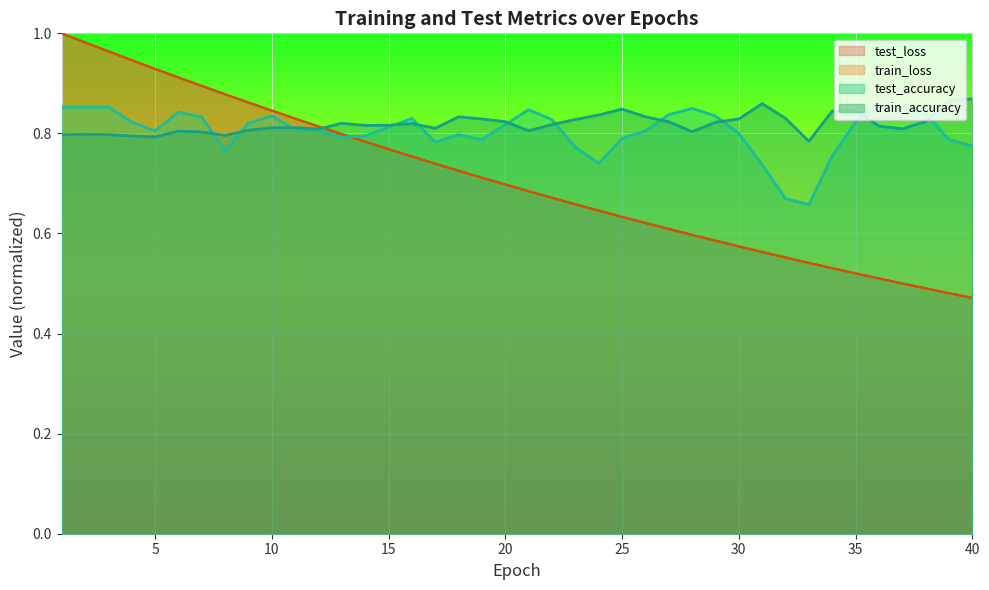

What is the value of the test_accuracy point at the 7th from the left?

0.8